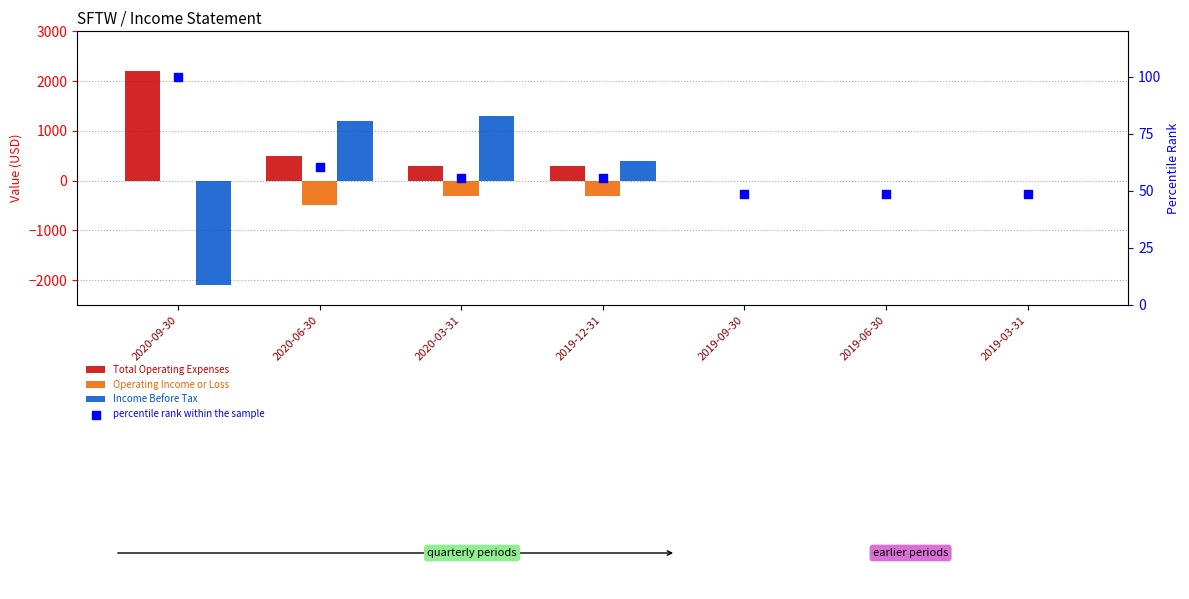

Which series has the largest total across all categories?

Total Operating Expenses